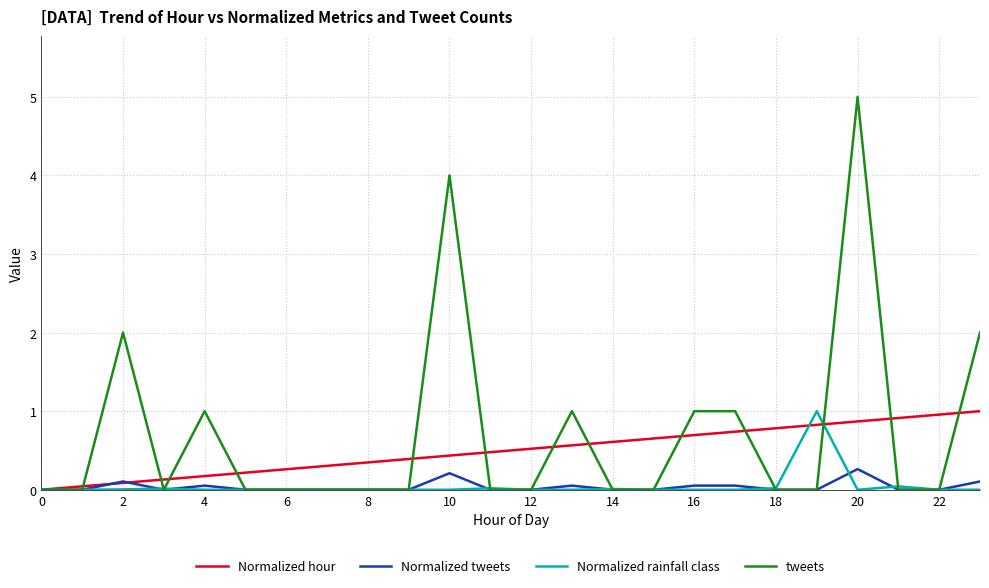

Which series has the widest spread of values?

tweets